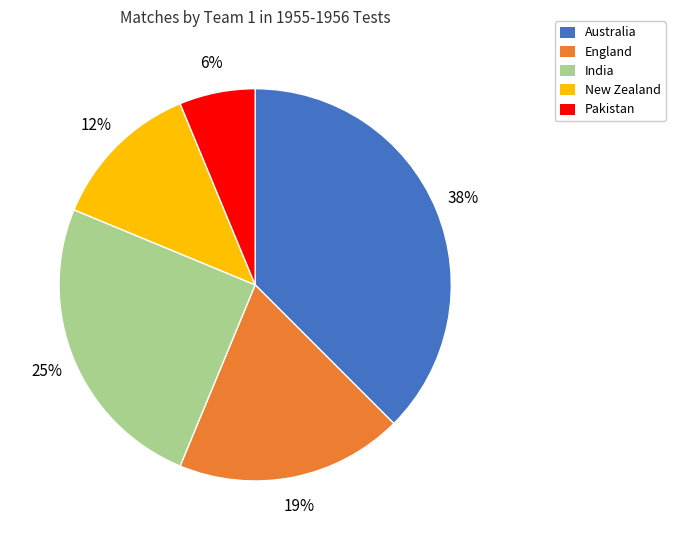

Is the sum of India and Australia greater than half?

Yes